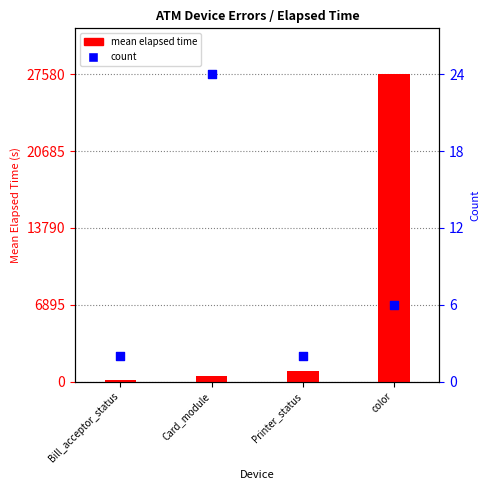

What are all the series names shown in the legend?

mean elapsed time, count